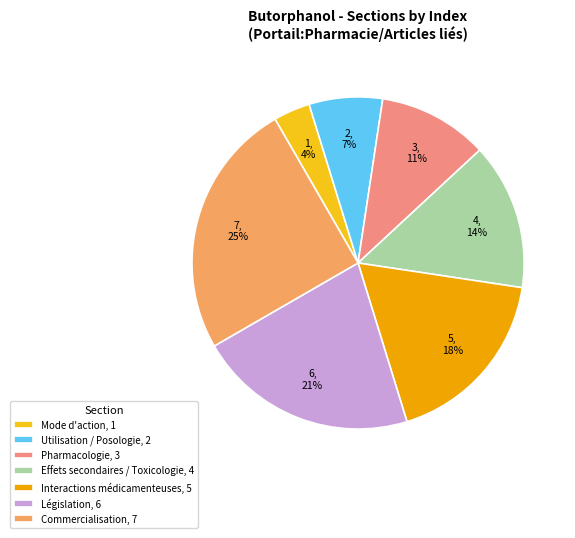

Which slice is the largest?

Commercialisation